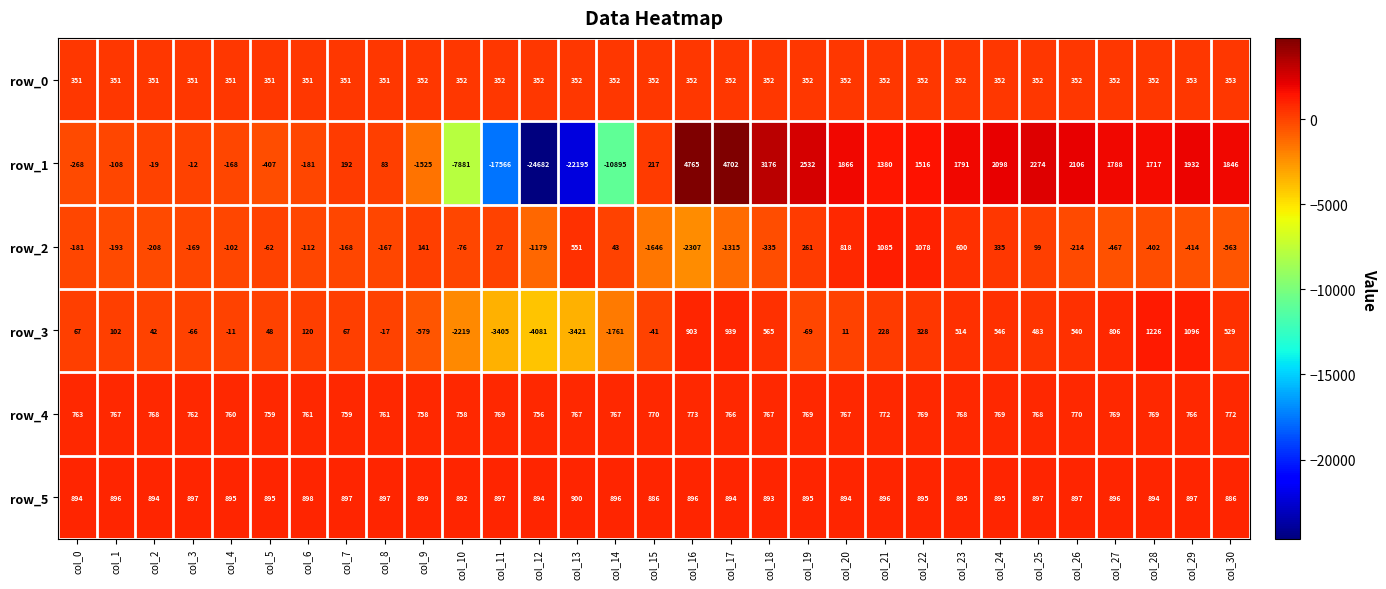

What is the difference between the row_0 values at col_29 and col_17?

1